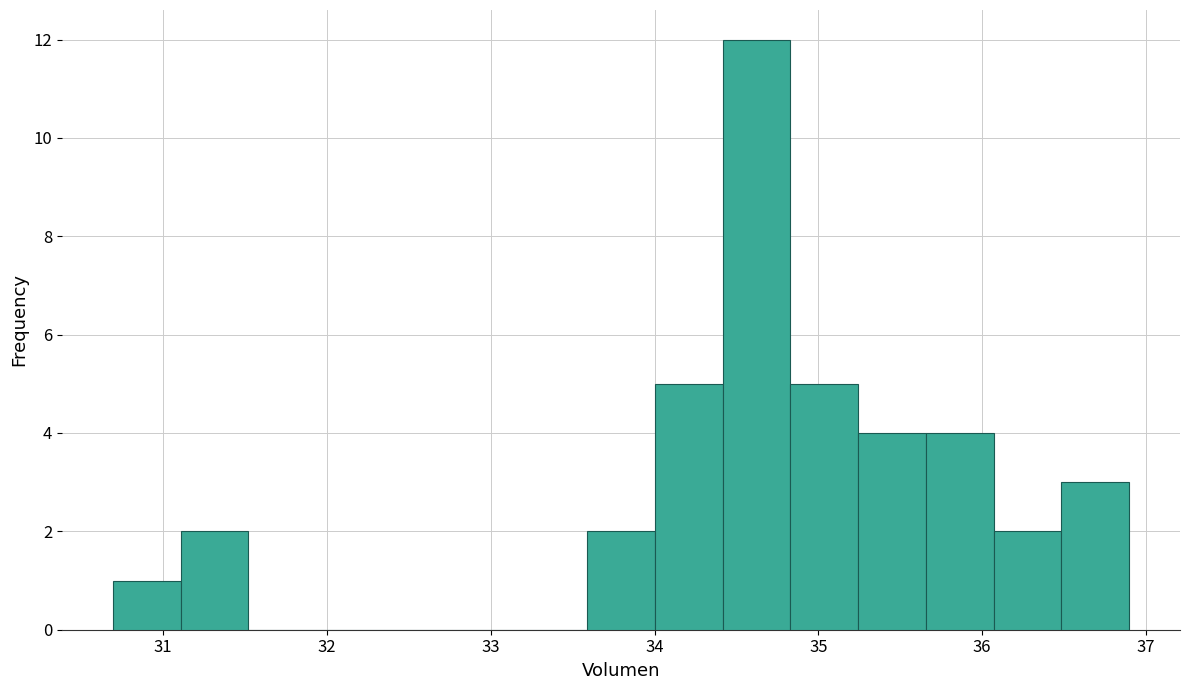

Reading left to right, list every bar in this chart as the range it spans on the x-axis followed by its height. Neither the bar edges nor the heights are printed on the chart, so give them approximately, as read against the axes.

30.7 to 31.1: 1
31.1 to 31.5: 2
31.5 to 31.9: 0
31.9 to 32.3: 0
32.3 to 32.8: 0
32.8 to 33.2: 0
33.2 to 33.6: 0
33.6 to 34.0: 2
34.0 to 34.4: 5
34.4 to 34.8: 12
34.8 to 35.2: 5
35.2 to 35.7: 4
35.7 to 36.1: 4
36.1 to 36.5: 2
36.5 to 36.9: 3